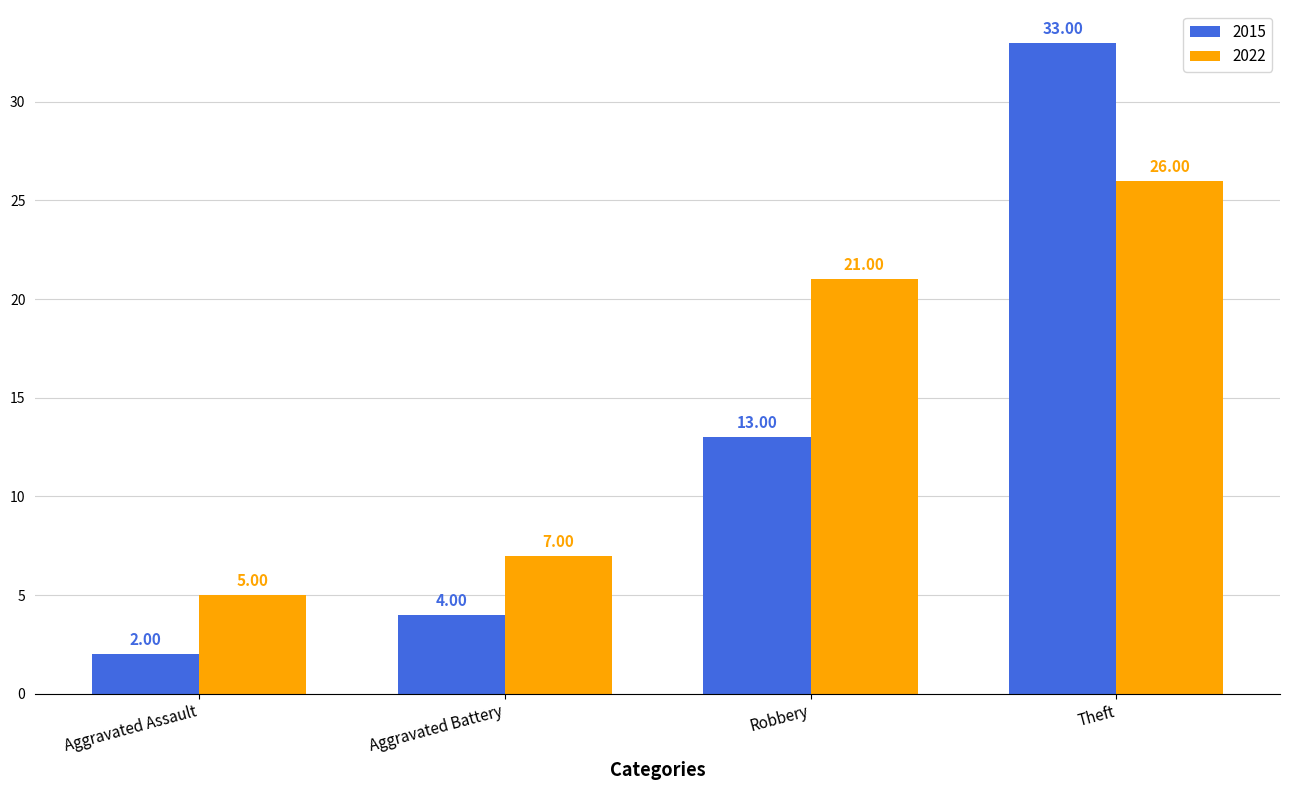

Reading left to right, transcribe all the data shown in this chart.

2015: Aggravated Assault=2	Aggravated Battery=4	Robbery=13	Theft=33
2022: Aggravated Assault=5	Aggravated Battery=7	Robbery=21	Theft=26